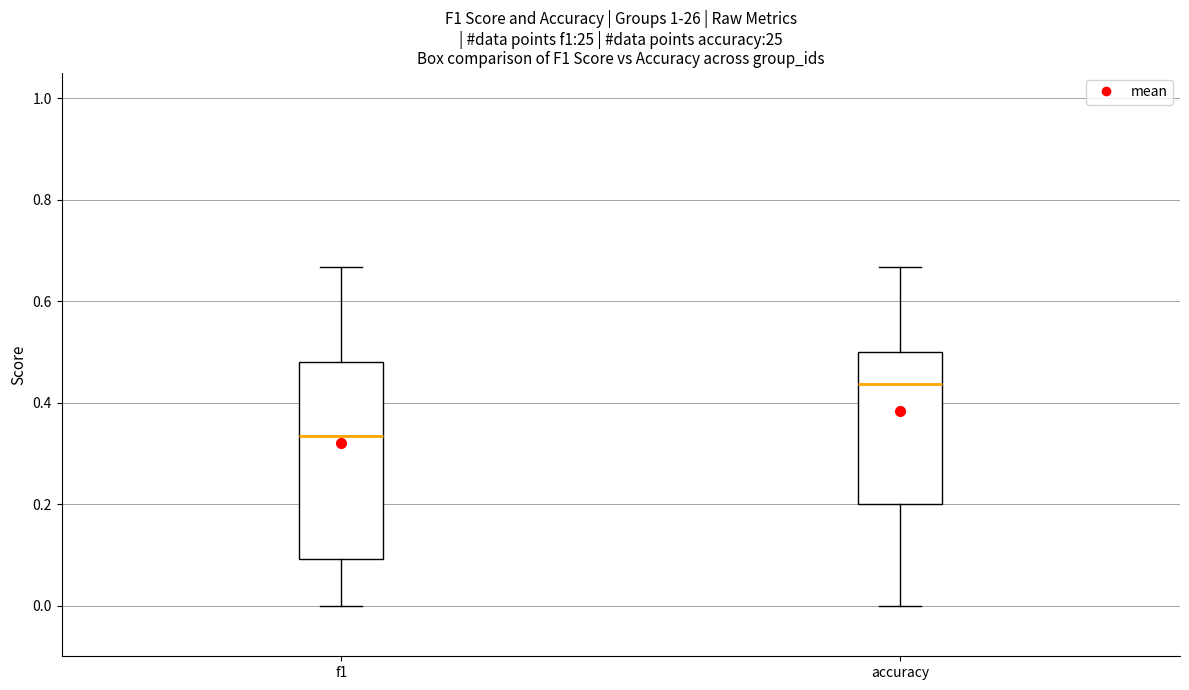

Reading left to right, transcribe this box plot: for each box, give where its median line is, the range the box spans, and where its two whiskers end, as read against the y-axis. The values are not printed on the chart, so give them approximately, as read against the axis.

f1: median 0.34, box 0.10 to 0.48, whiskers 0.00 to 0.66
accuracy: median 0.44, box 0.20 to 0.50, whiskers 0.00 to 0.66